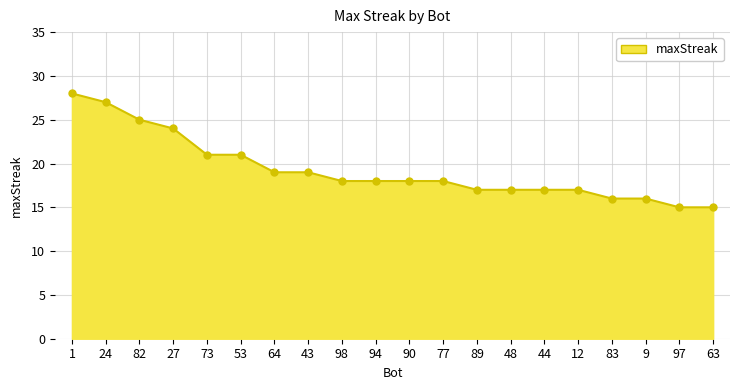

What position from the left is 94?

10